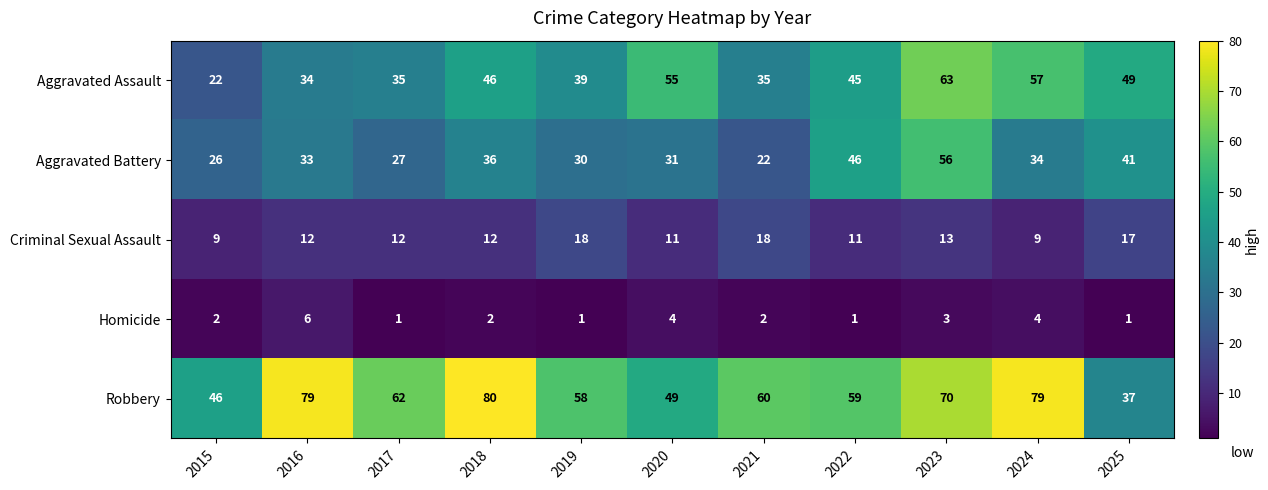

Rank the series by their maximum value, from highest to lowest.

Robbery, Aggravated Assault, Aggravated Battery, Criminal Sexual Assault, Homicide